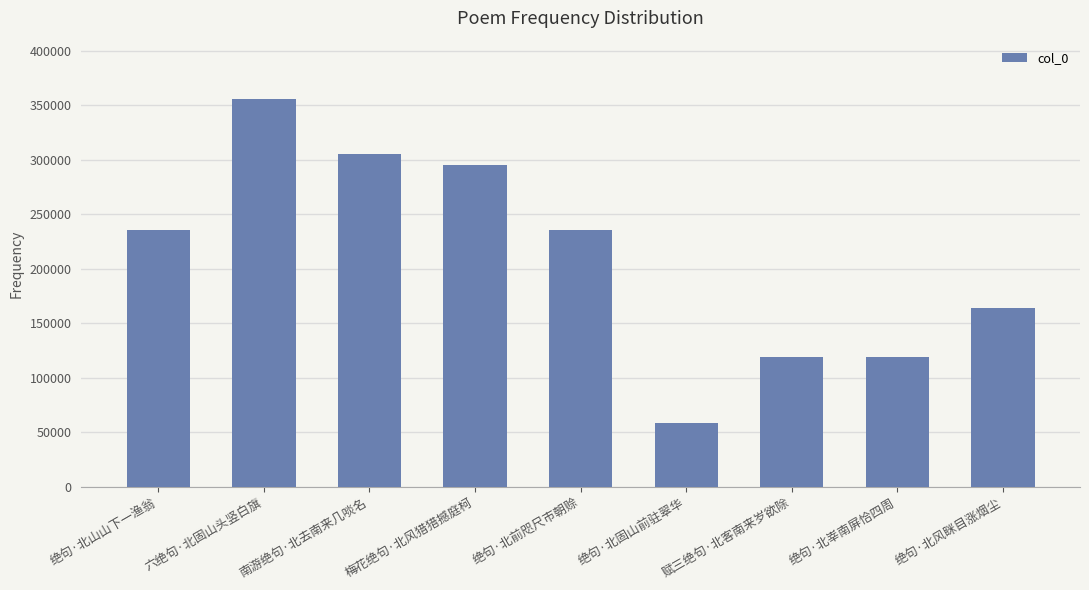

What is the sum of the values at 绝句·北固山前驻翠华 and 绝句·北山山下一渔翁?

294843